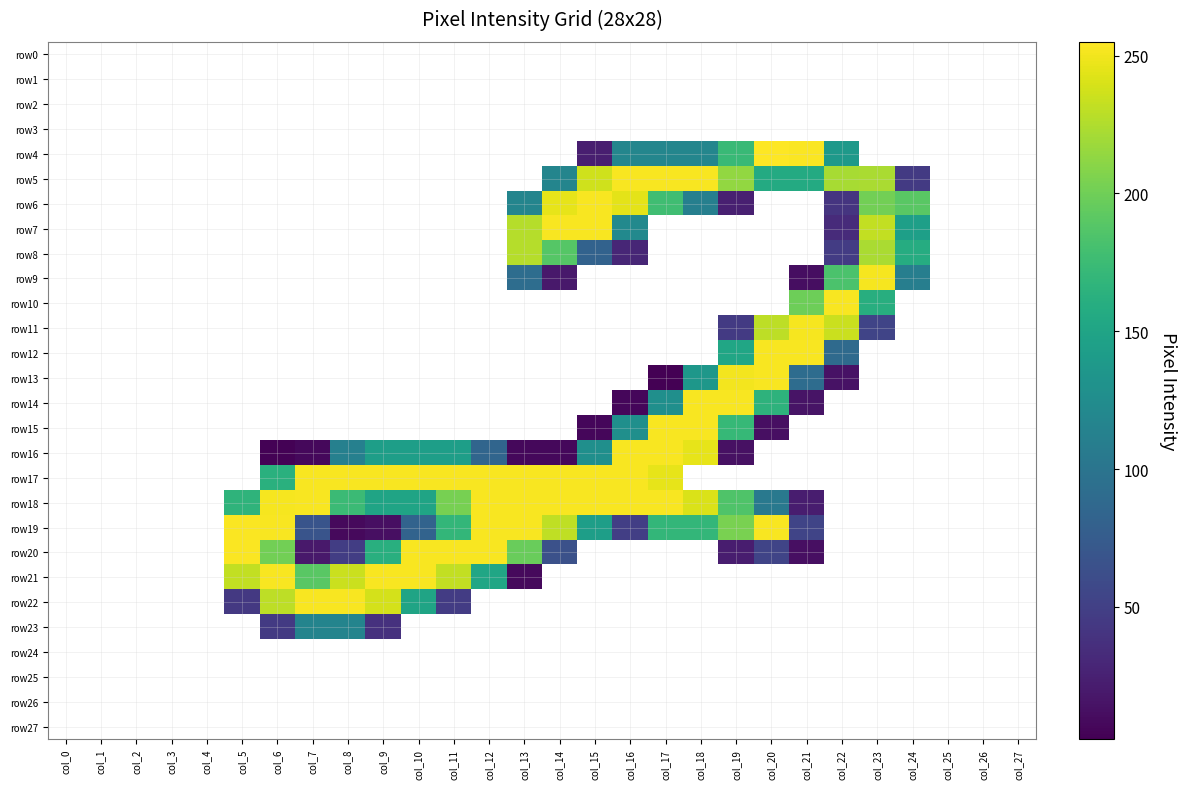

Between col_4 and col_22, which series saw the biggest shift?

row10